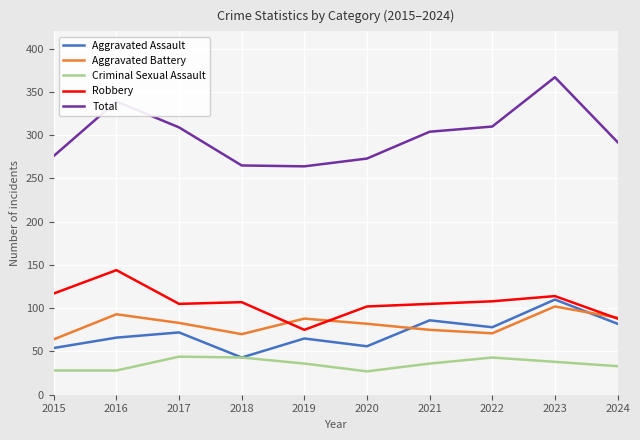

What is the difference between the highest and lowest values at 2023?

329